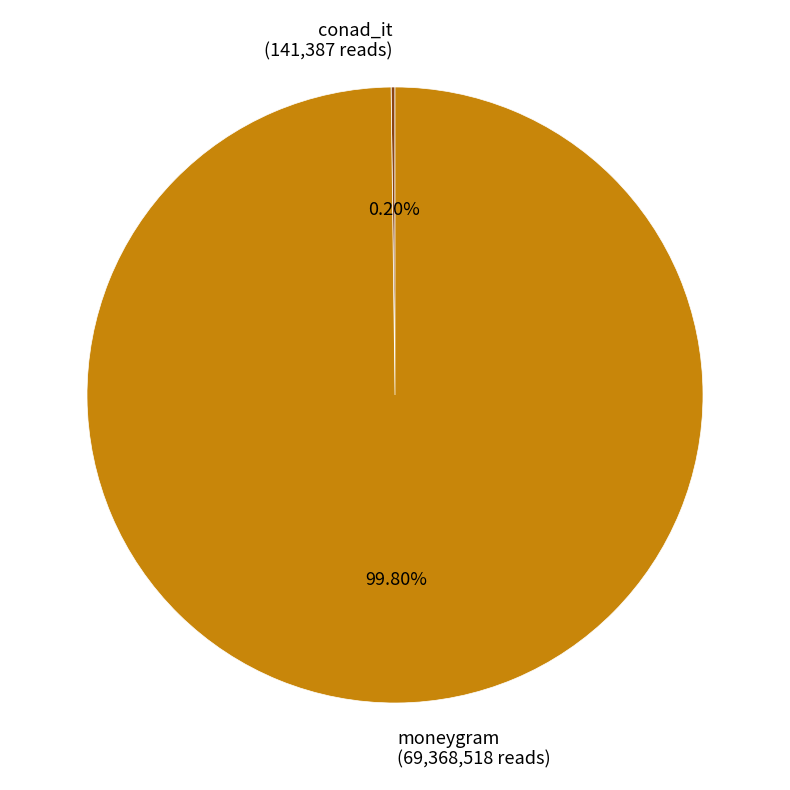

To the nearest percent, what percentage of the pie is moneygram?

100%